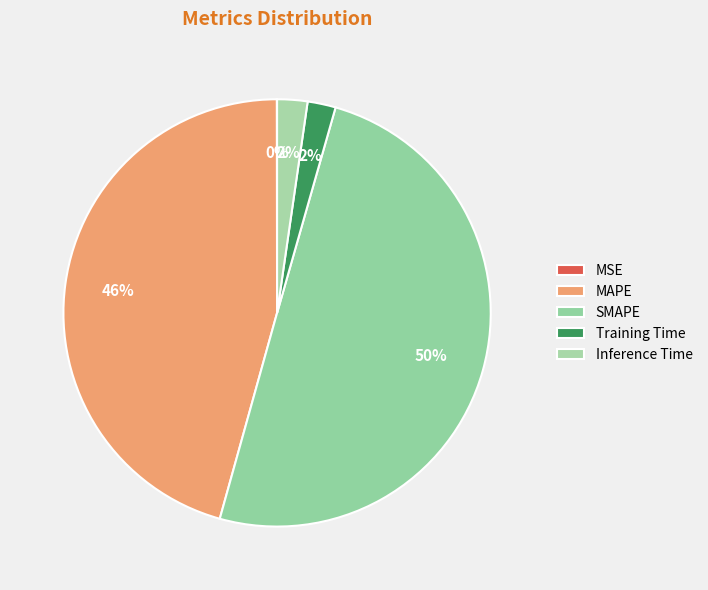

To the nearest percent, what is the difference between the Training Time and MSE slice percentages?

2%